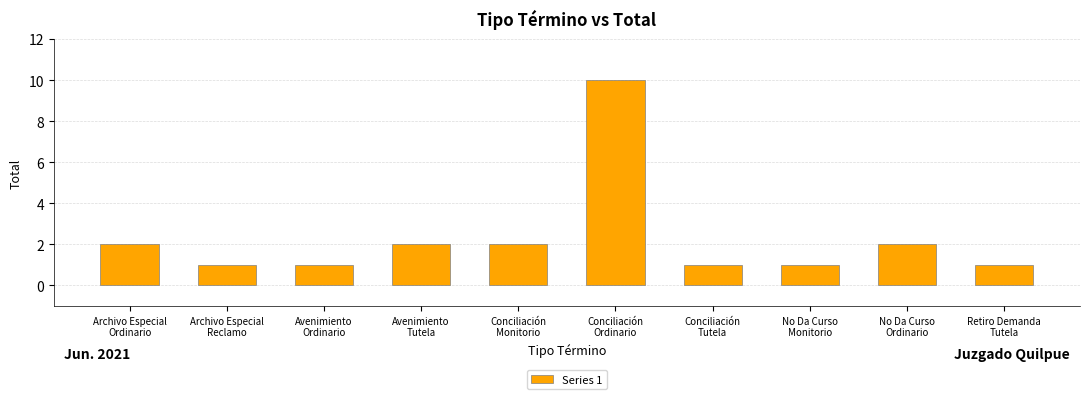

The value at Archivo Especial
Reclamo is 2. True or false?

False